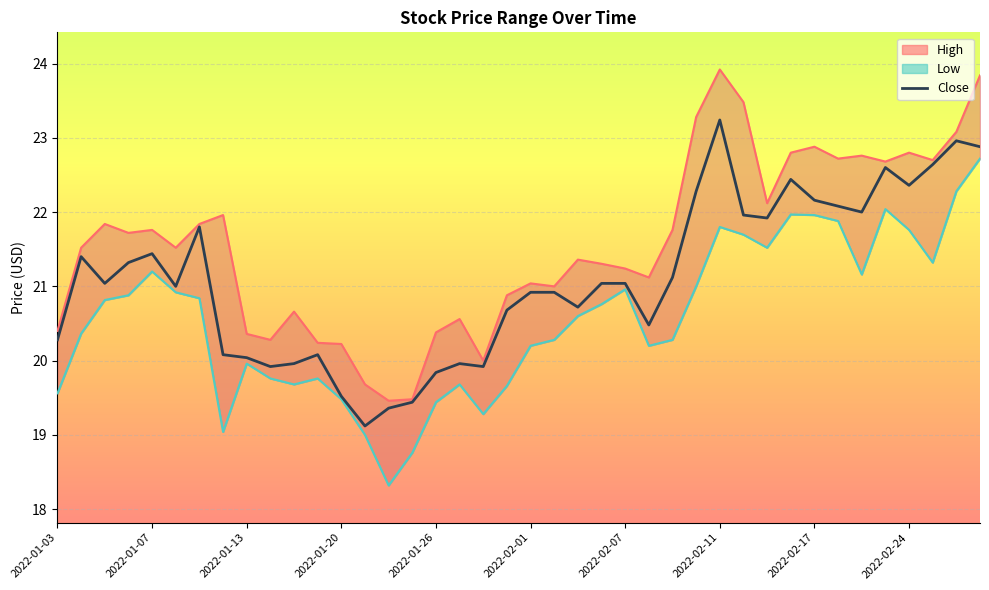

True or false: High and Low intersect in this chart.

False